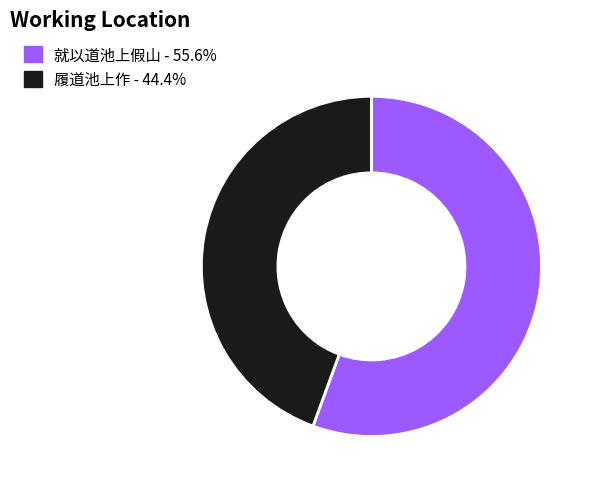

Is there any slice that represents more than half of the pie?

Yes